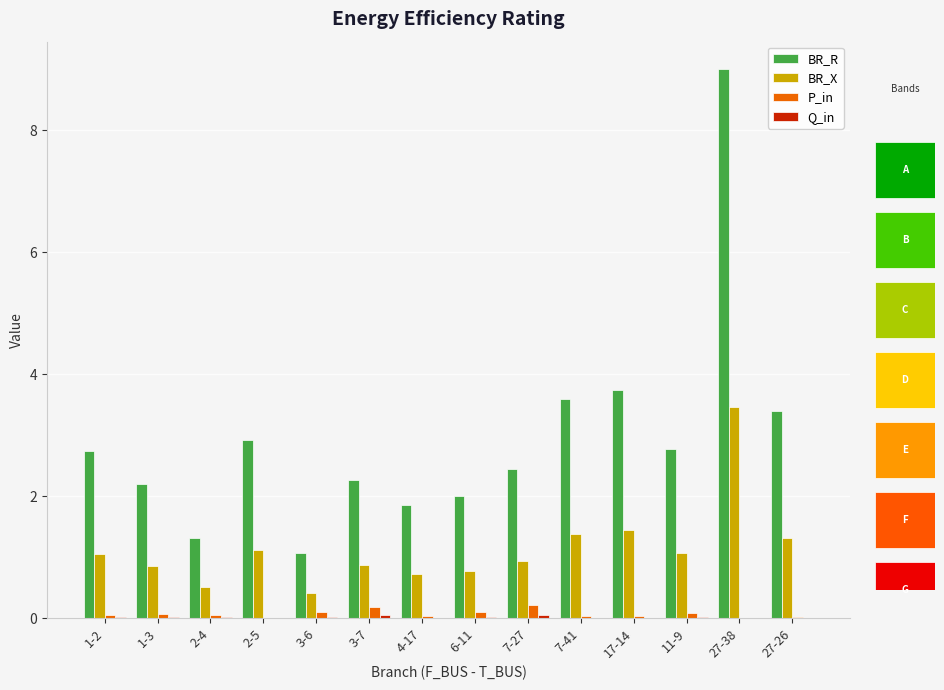

At which label does P_in reach its minimum?

27-38